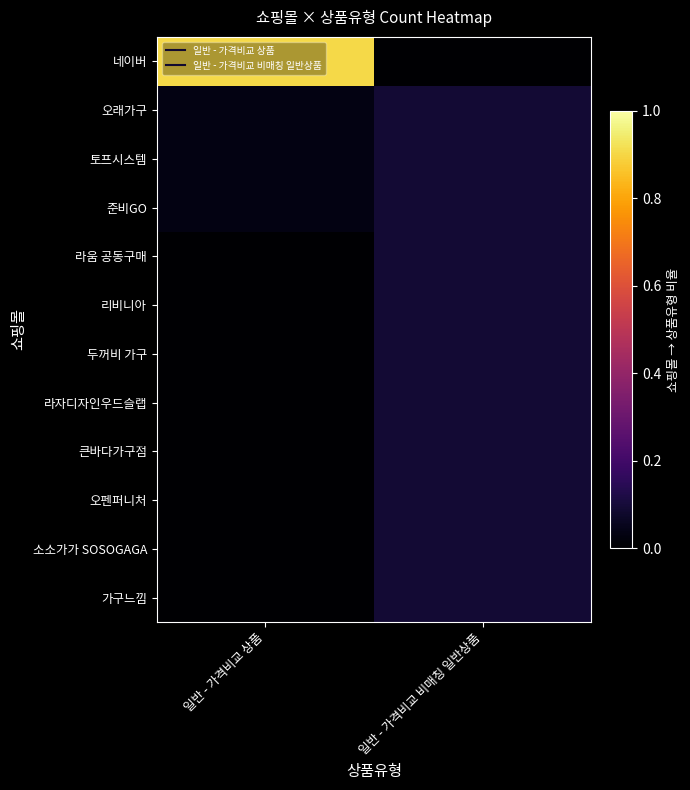

Between 일반 - 가격비교 비매칭 일반상품 and 일반 - 가격비교 상품, which is larger?

일반 - 가격비교 상품